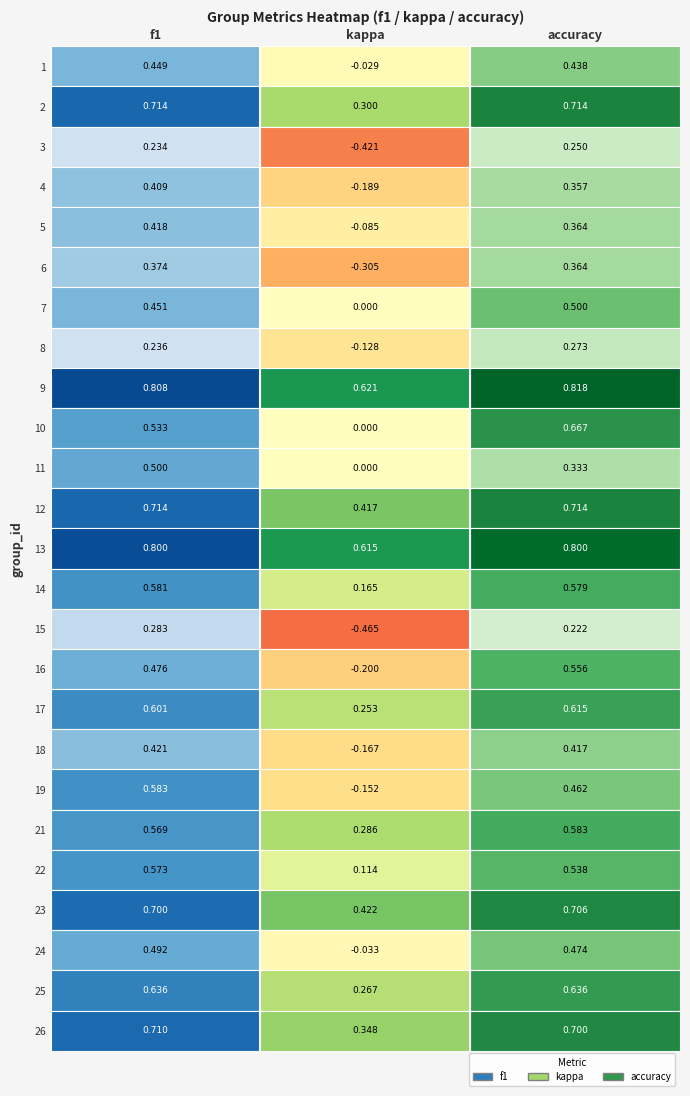

What value does the 21 series have at 2?

0.6